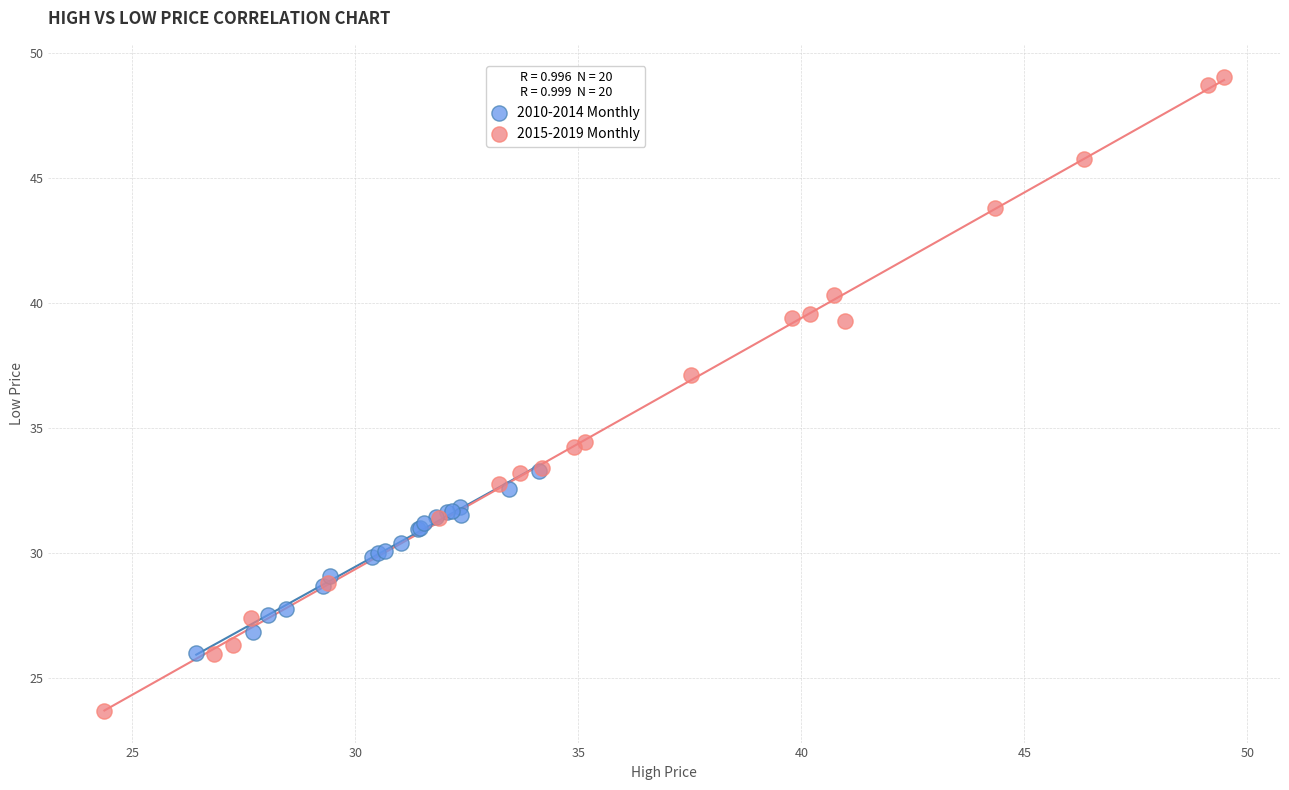

Which series contains the highest Y value?

2015-2019 Monthly